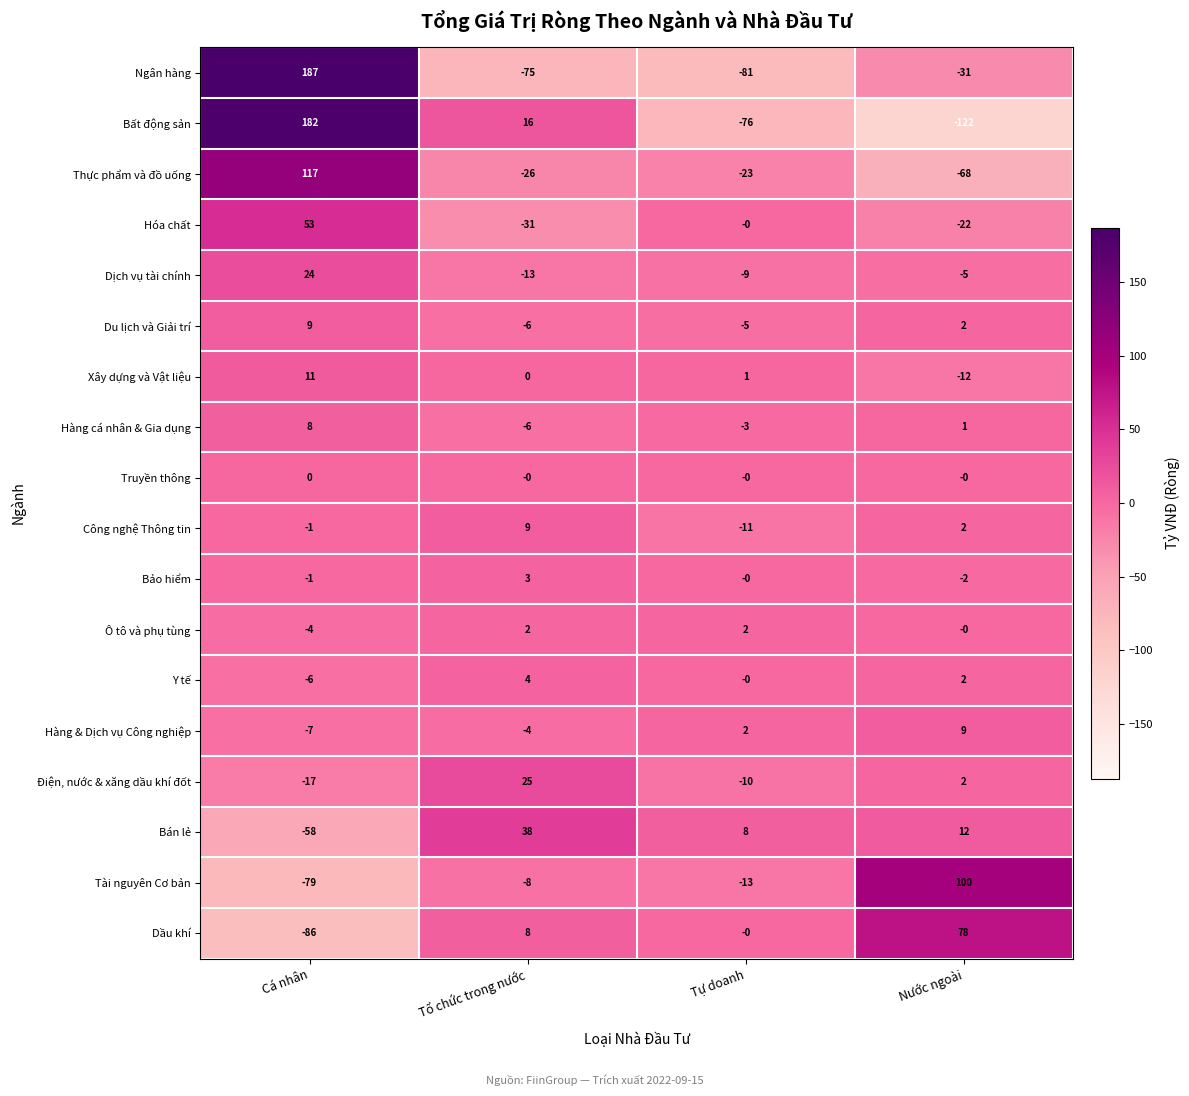

How many categories are shown in the chart?

4